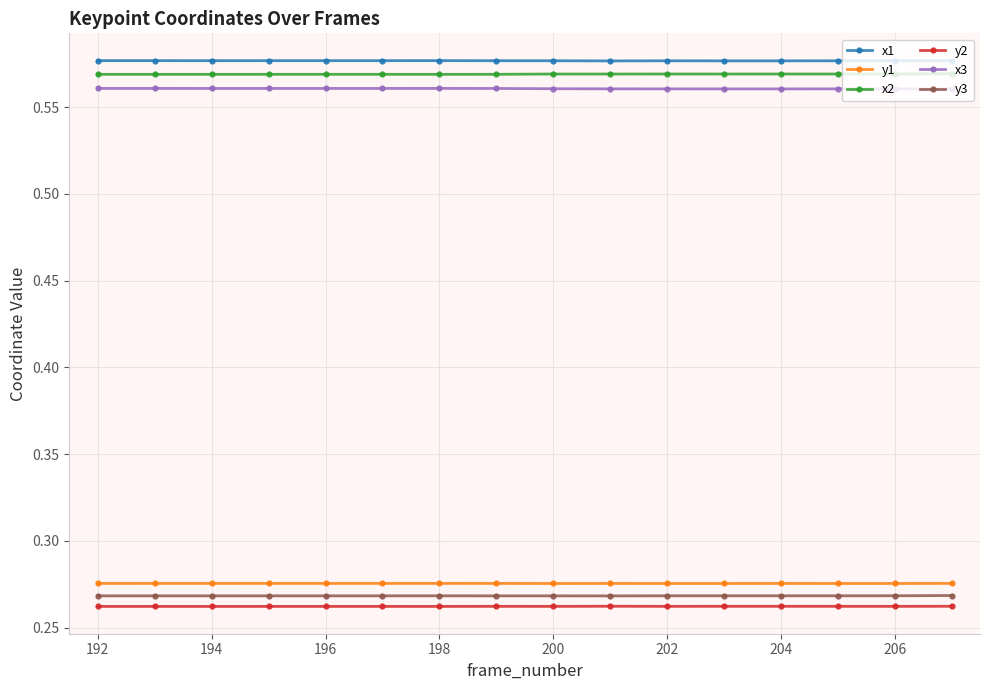

True or false: y1 has more than 1 points higher than both neighbors.

True